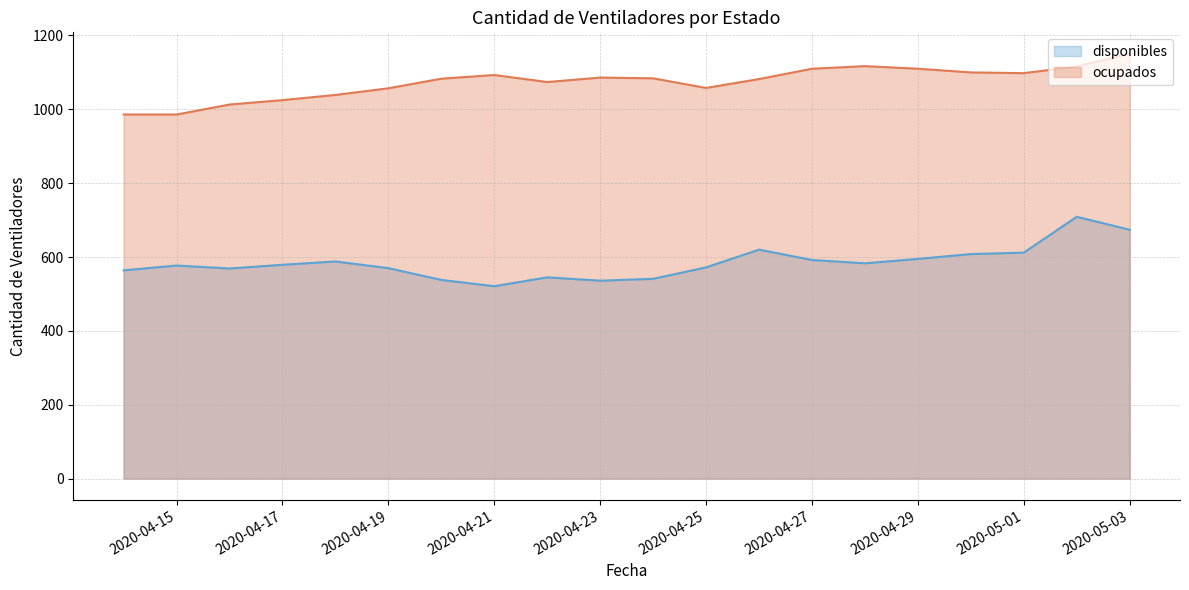

At which category does the chart reach its peak across all series?

2020-05-03